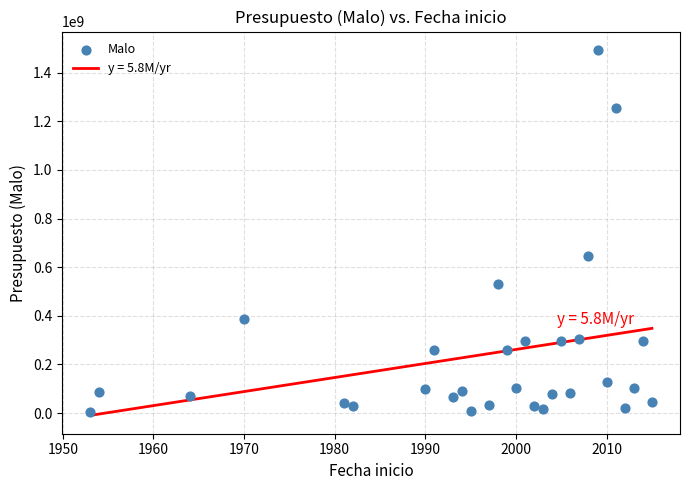

What Y value in the scatter plot is closest to 749403109?

648074758